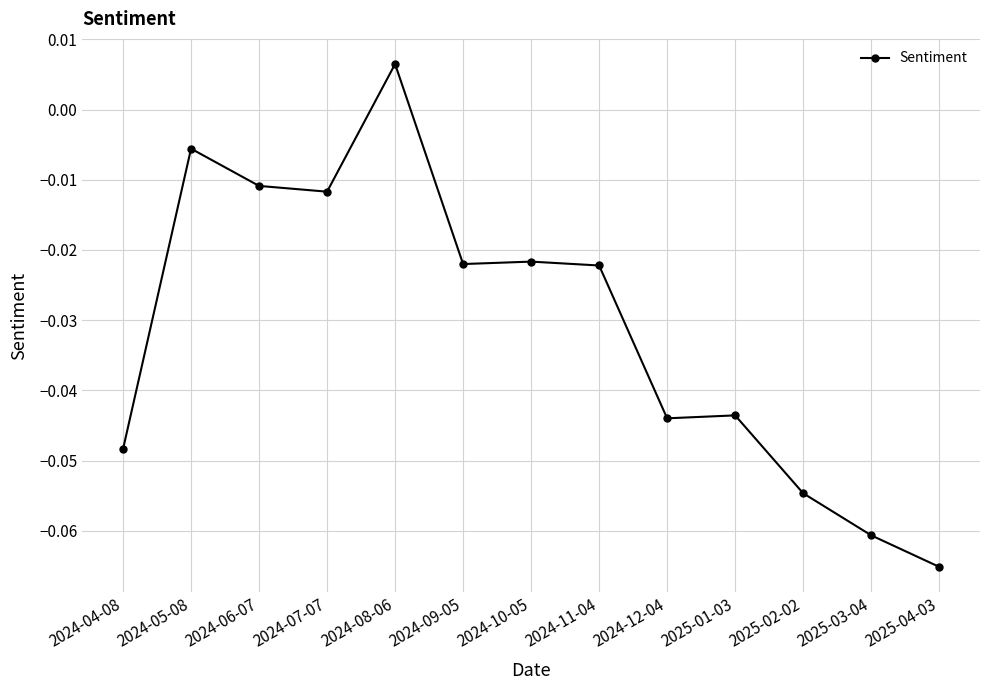

How many lines are shown in the chart?

1